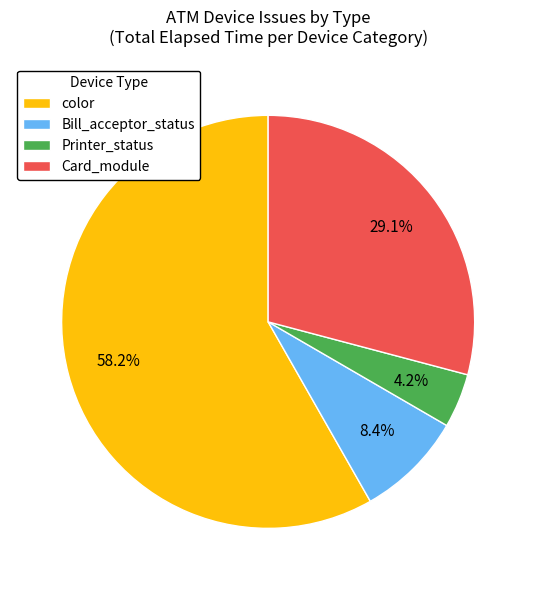

Is it true that color is 11% of the pie?

False